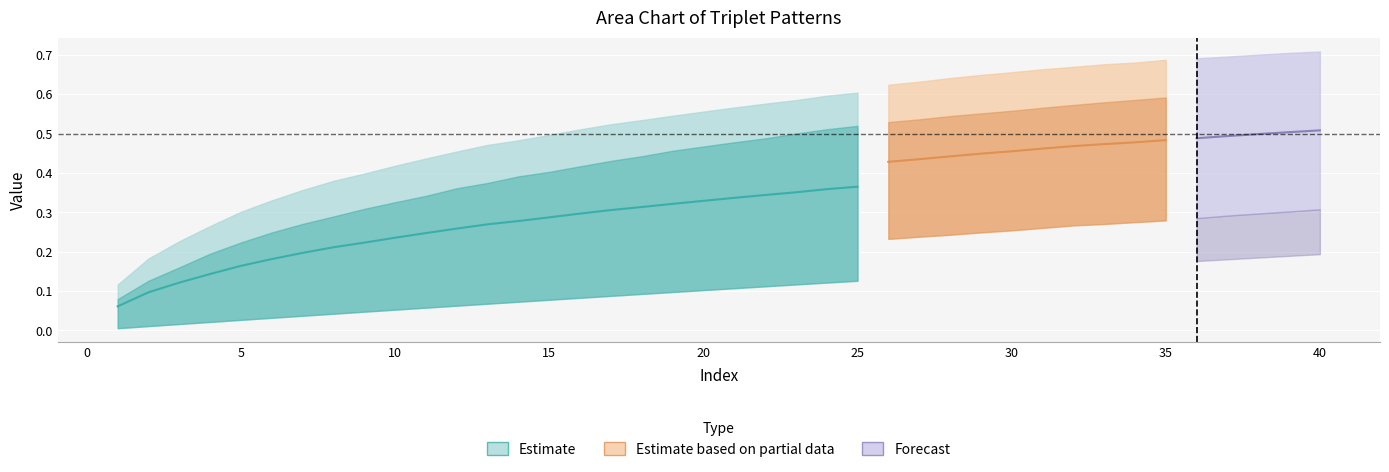

List the labels in order of triplepalooza value, largest first.

40, 39, 38, 37, 36, 35, 34, 33, 32, 31, 30, 29, 28, 27, 26, 25, 24, 23, 22, 21, 20, 19, 18, 17, 16, 15, 14, 13, 12, 11, 10, 9, 8, 7, 6, 5, 4, 3, 2, 1